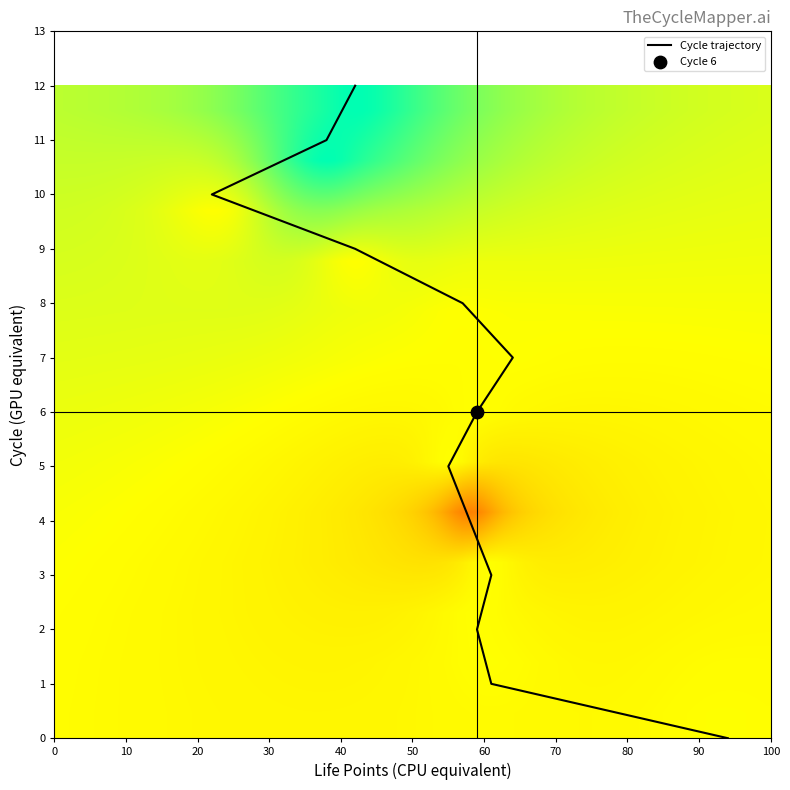

Reading right to left, what are all the values shown in this chart?

12	11	10	9	8	7	6	5	4	3	2	1	0